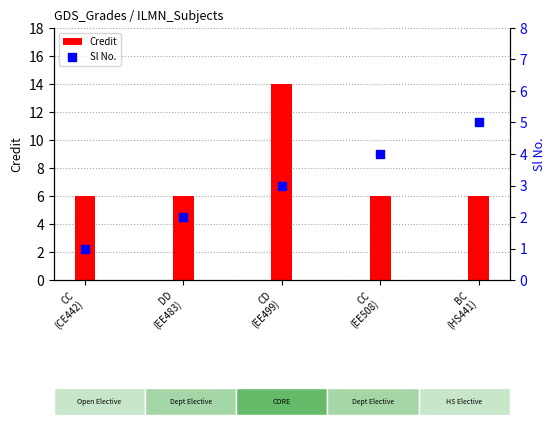

Which series contains the highest Y value?

Credit